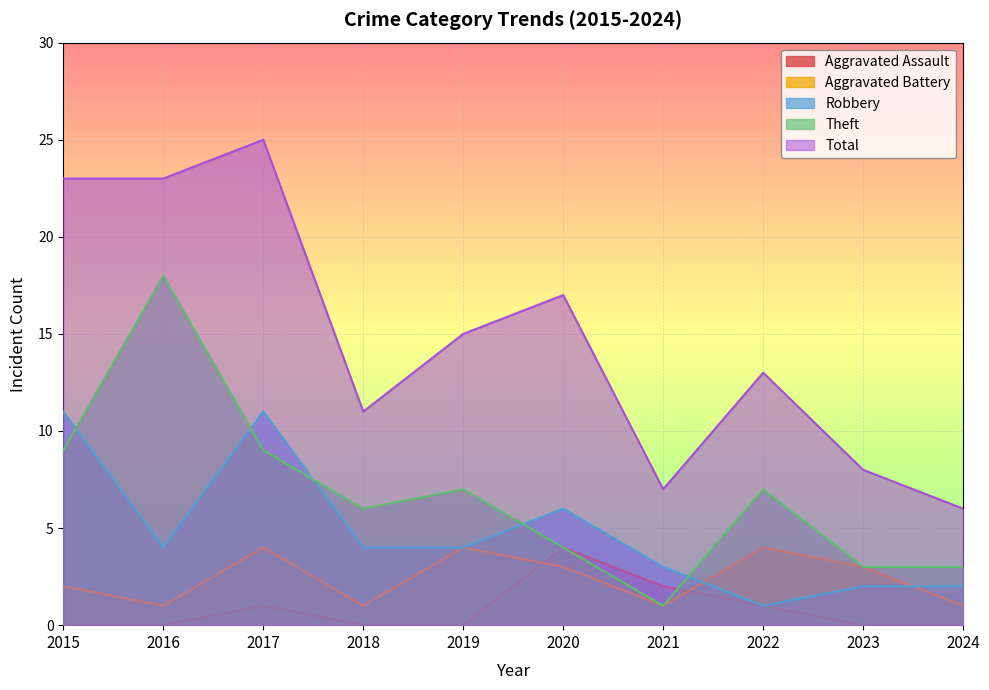

What is the greatest value displayed?

25